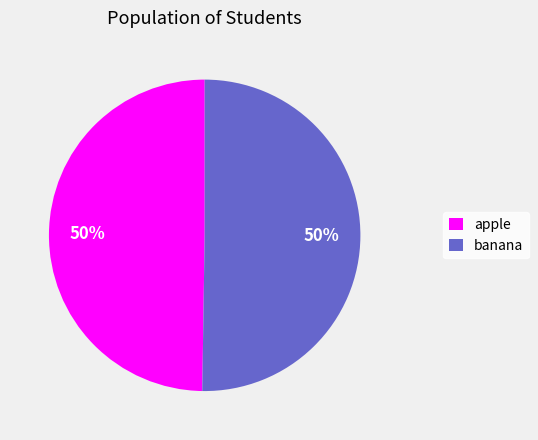

To the nearest percent, what percentage of the pie is apple?

50%